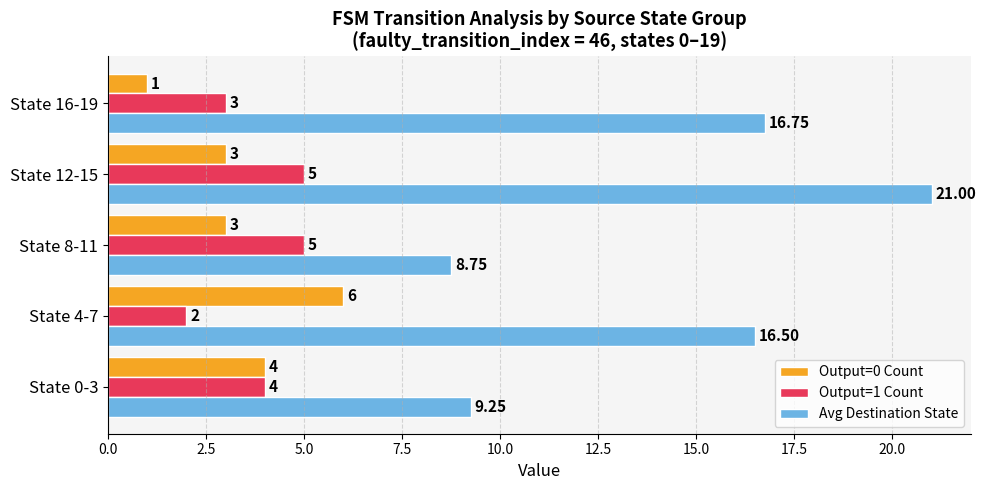

What are all the series names shown in the legend?

Output=0 Count, Output=1 Count, Avg Destination State